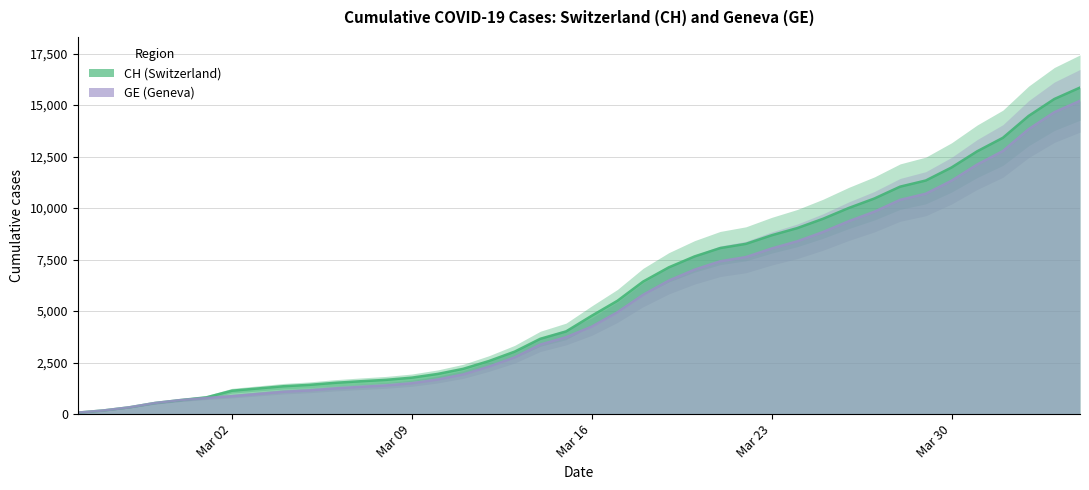

What is the value of the CH point at the 17th from the left?

2577